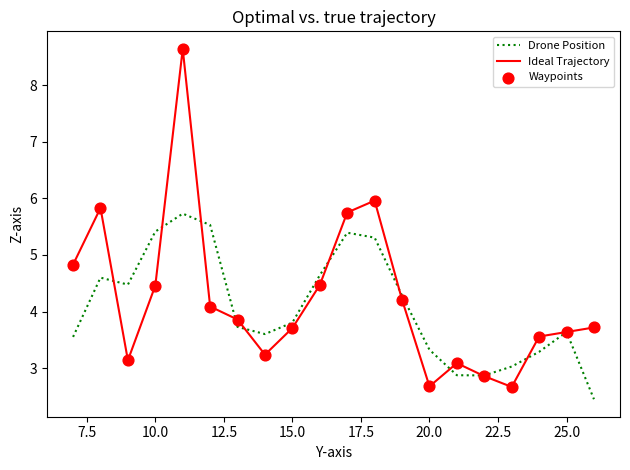

At how many categories does at least one series exceed 6?

1